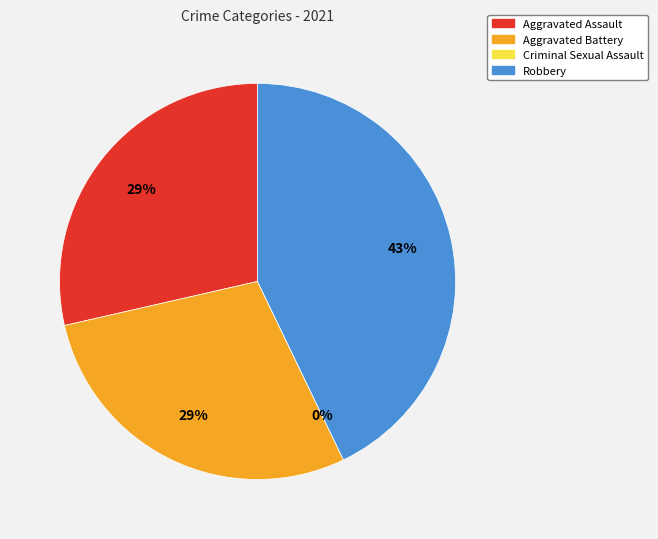

How many segments does this pie chart have?

4